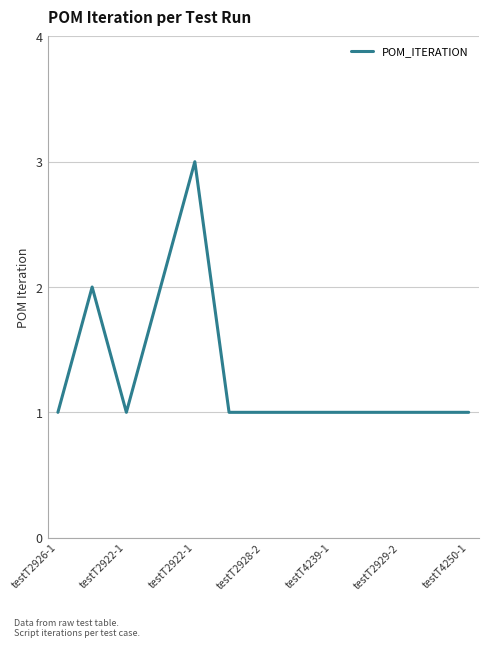

Reading left to right, transcribe all the data shown in this chart.

1	2	1	2	3	1	1	1	1	1	1	1	1